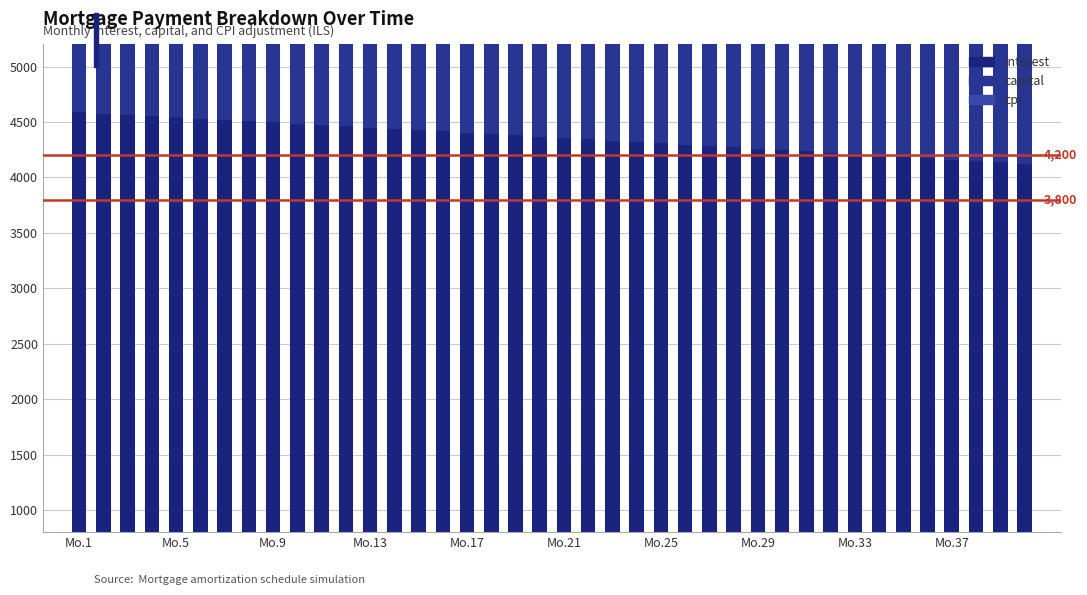

At which category is the sum across all series the highest?

Mo.1